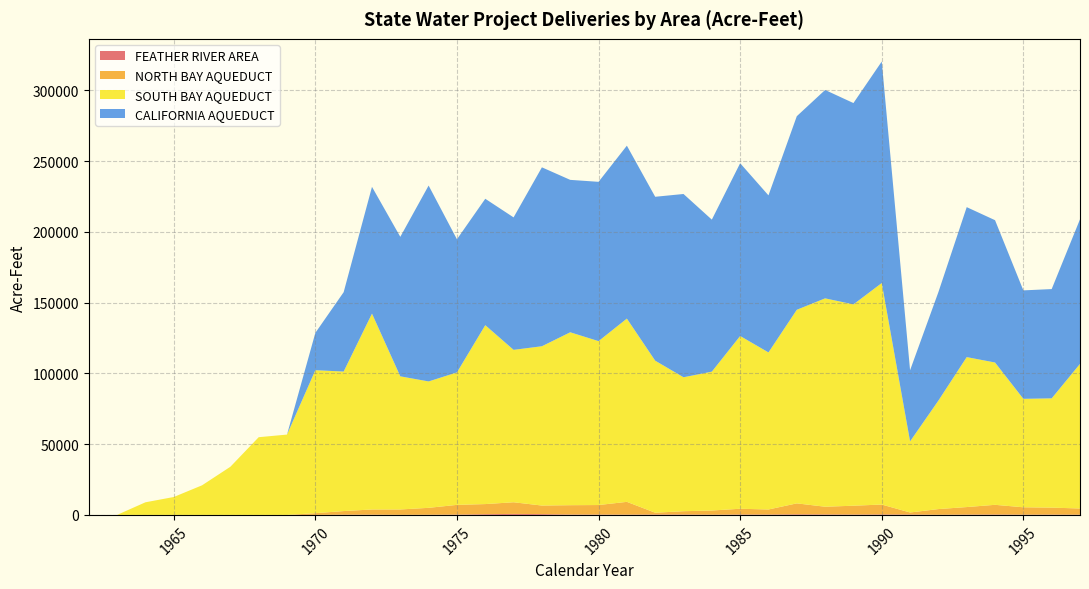

Does the chart have visible grid lines?

Yes